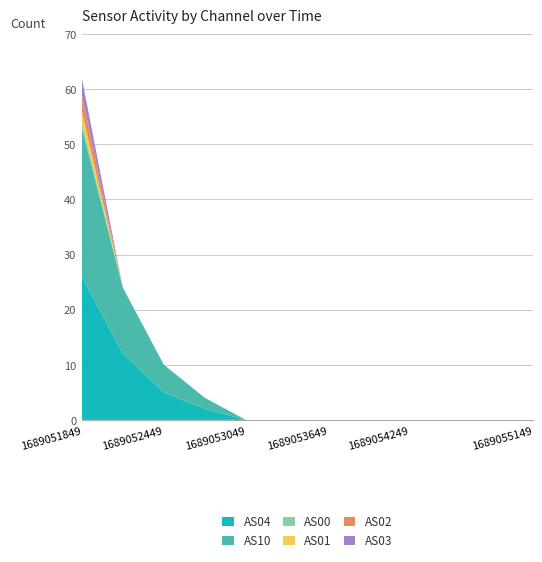

Reading right to left, extract all data points from this chart.

AS04: 0	0	0	0	0	0	0	0	2	5	12	26
AS10: 0	0	0	0	0	0	0	0	2	5	12	27
AS00: 0	0	0	0	0	0	0	0	0	0	0	1
AS01: 0	0	0	0	0	0	0	0	0	0	0	2
AS02: 0	0	0	0	0	0	0	0	0	0	0	3
AS03: 0	0	0	0	0	0	0	0	0	0	0	3